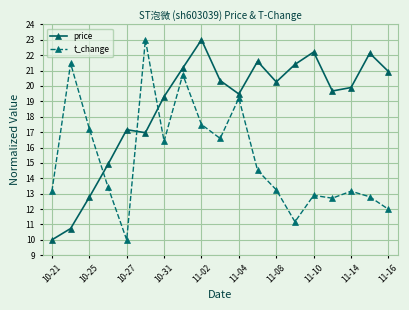

After their last crossing, which series has the higher values: t_change or price?

price